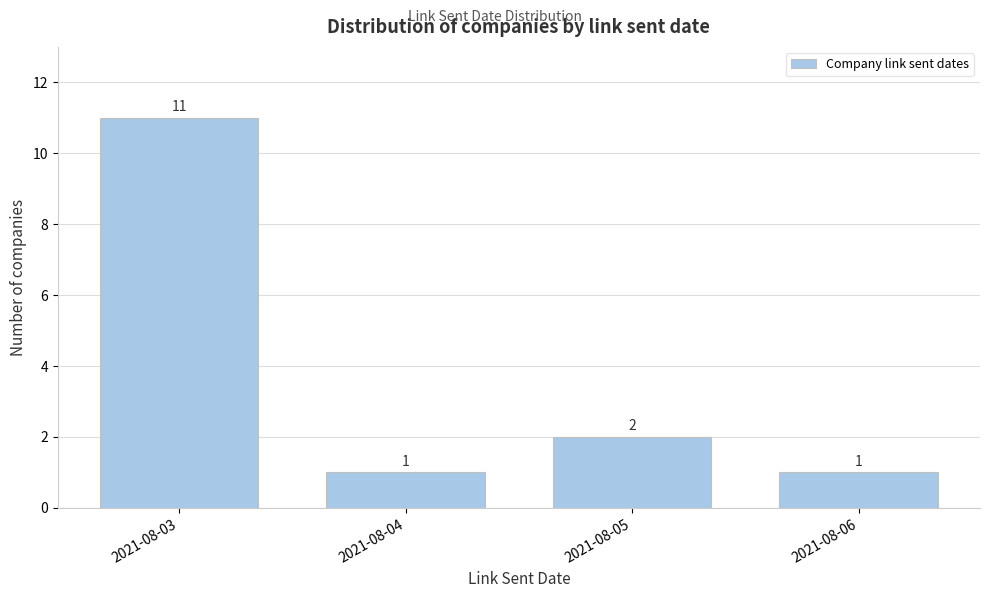

Reading right to left, transcribe all the data shown in this chart.

2021-08-06=1	2021-08-05=2	2021-08-04=1	2021-08-03=11